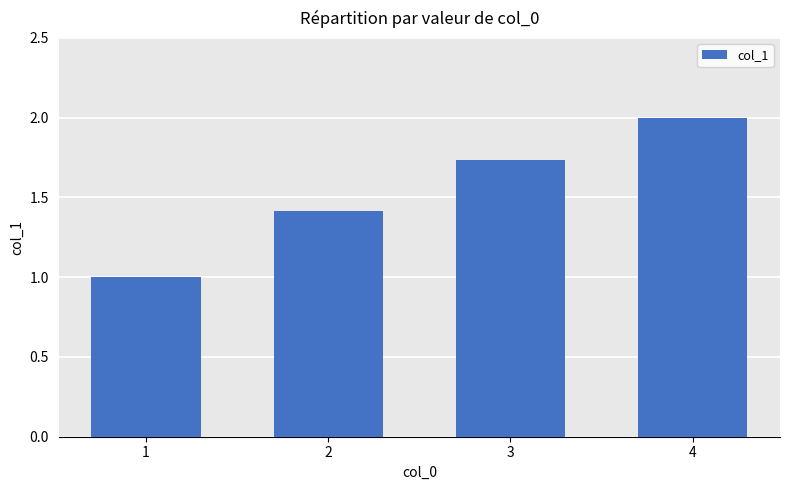

What is the value of the 1st bar from the left?

1.0